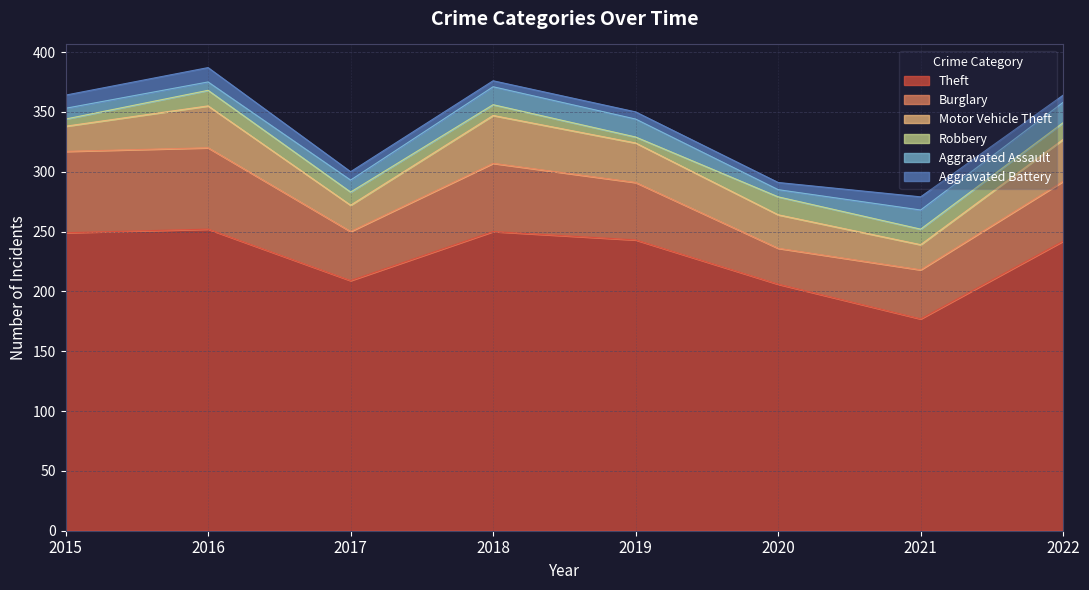

What is the difference between the maximum and minimum values in the Burglary series?

38